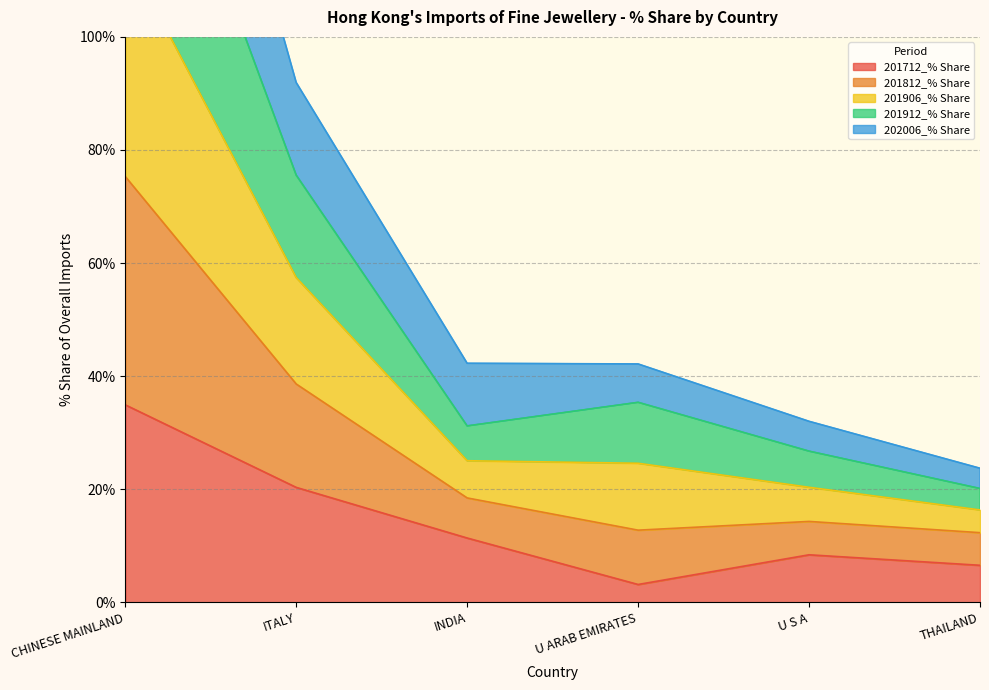

Where is 201712_% Share nearest to the value 19?

ITALY